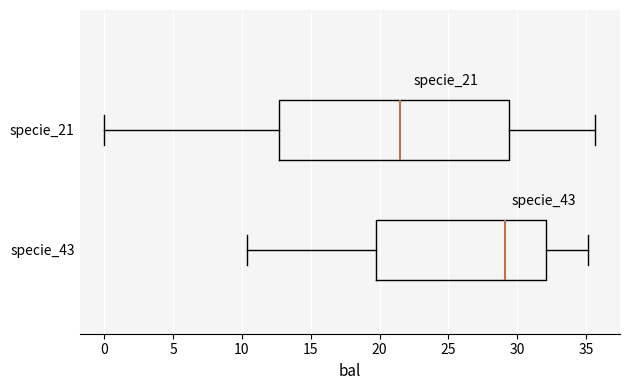

Which box is the widest, from its left edge to its right edge?

specie_21